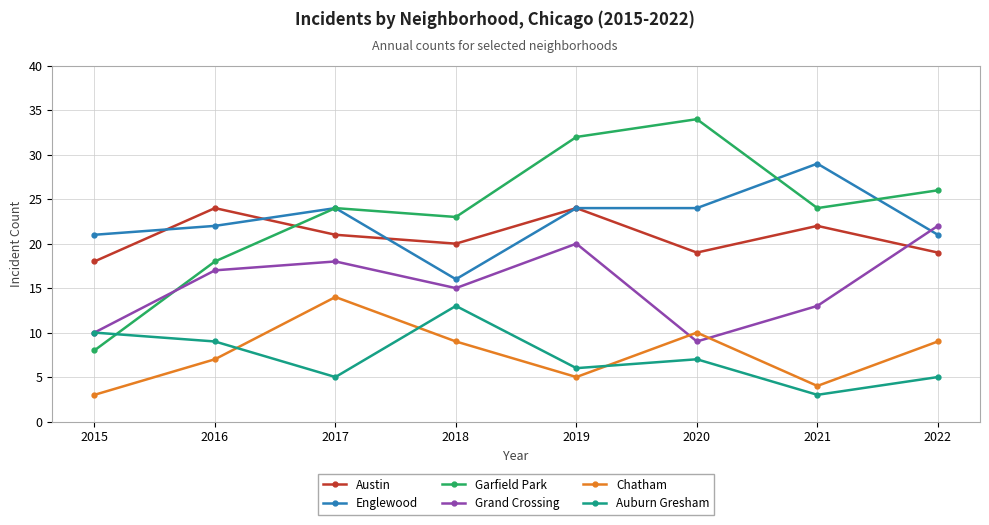

Is the value of Grand Crossing at 2017 greater than the value of Garfield Park at 2019?

No